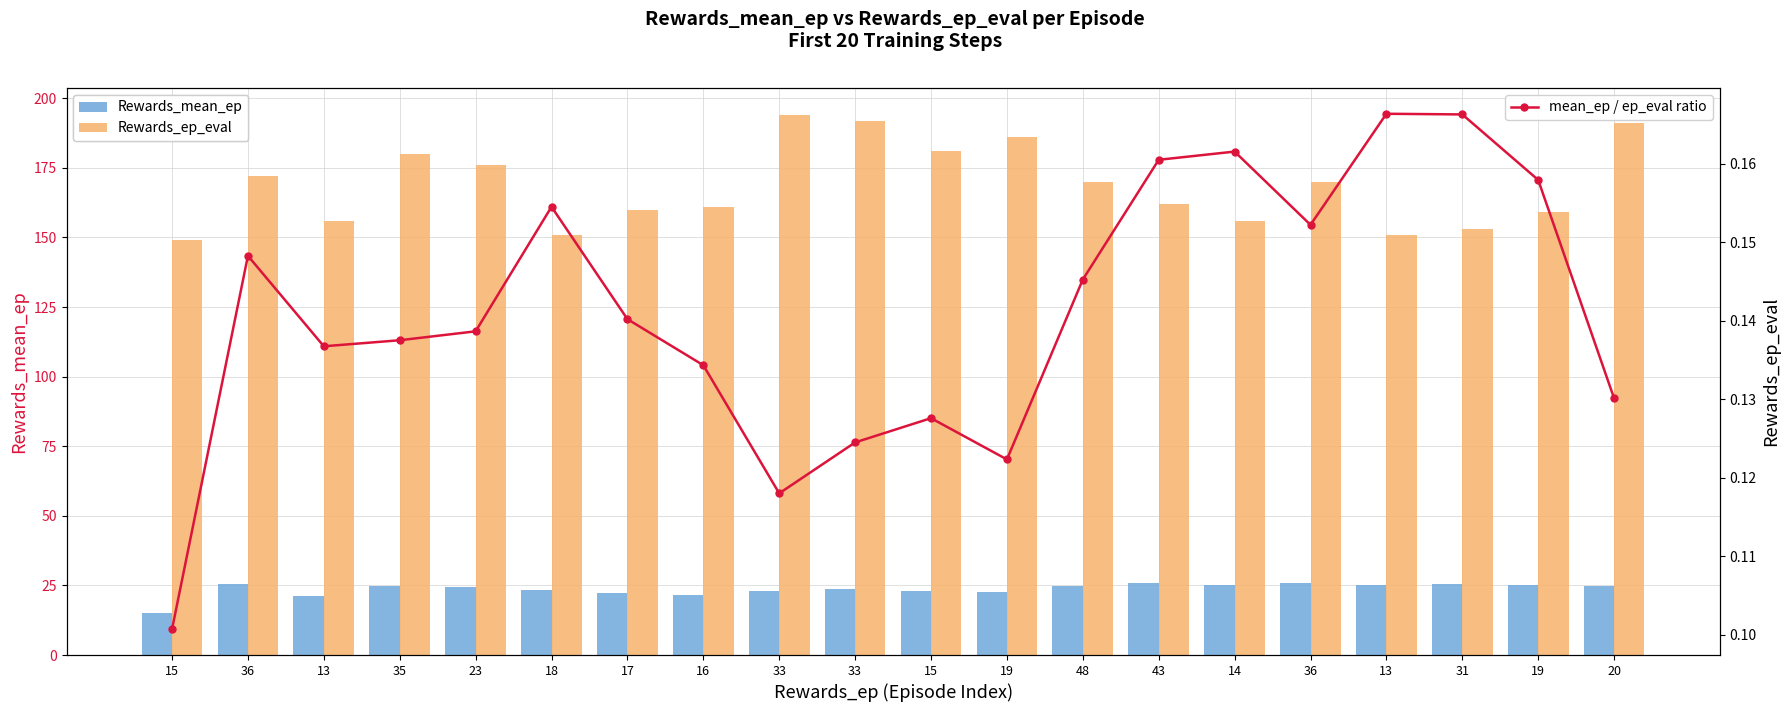

Reading left to right, what are all the values shown in this chart?

Rewards_mean_ep: 15=15.0	36=25.5	13=21.3	35=24.8	23=24.4	18=23.3	17=22.4	16=21.6	33=22.9	33=23.9	15=23.1	19=22.8	48=24.7	43=26.0	14=25.2	36=25.9	13=25.1	31=25.4	19=25.1	20=24.9
Rewards_ep_eval: 15=149.0	36=172.0	13=156.0	35=180.0	23=176.0	18=151.0	17=160.0	16=161.0	33=194.0	33=192.0	15=181.0	19=186.0	48=170.0	43=162.0	14=156.0	36=170.0	13=151.0	31=153.0	19=159.0	20=191.0
mean_ep / ep_eval ratio: 15=0.1	36=0.1	13=0.1	35=0.1	23=0.1	18=0.2	17=0.1	16=0.1	33=0.1	33=0.1	15=0.1	19=0.1	48=0.1	43=0.2	14=0.2	36=0.2	13=0.2	31=0.2	19=0.2	20=0.1